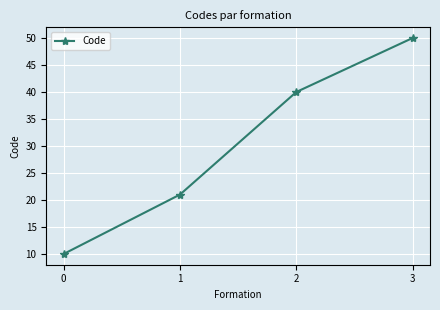

Rank the categories by value from lowest to highest.

0, 1, 2, 3